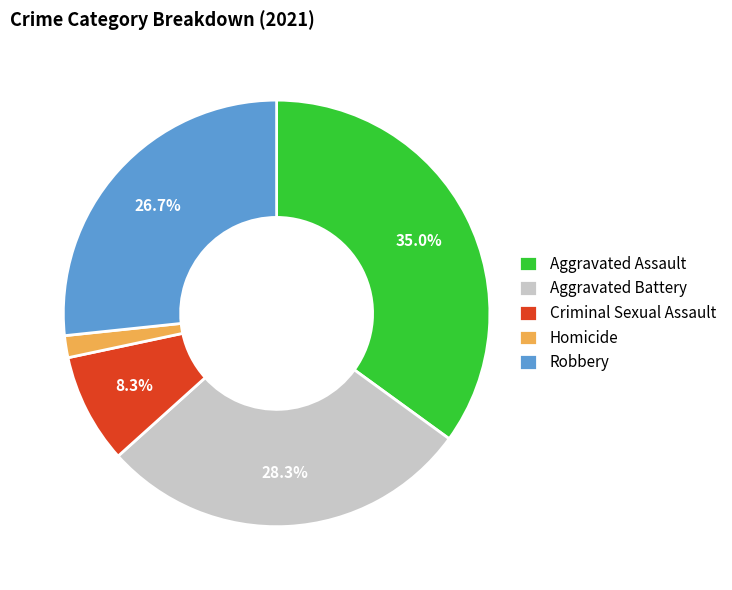

Which category has the smallest portion of the pie?

Homicide